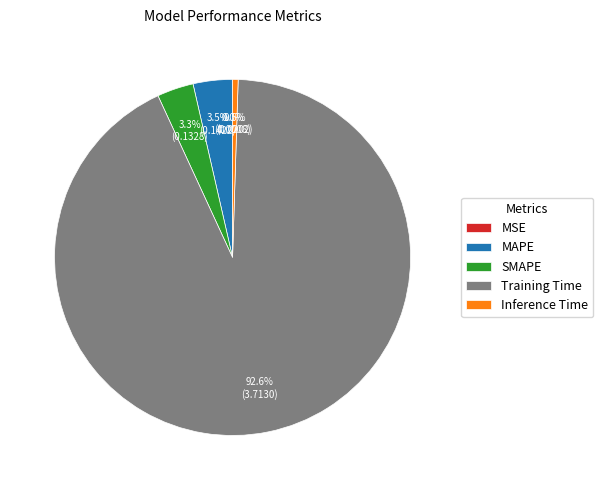

How much of the chart is everything except SMAPE?

96.7%